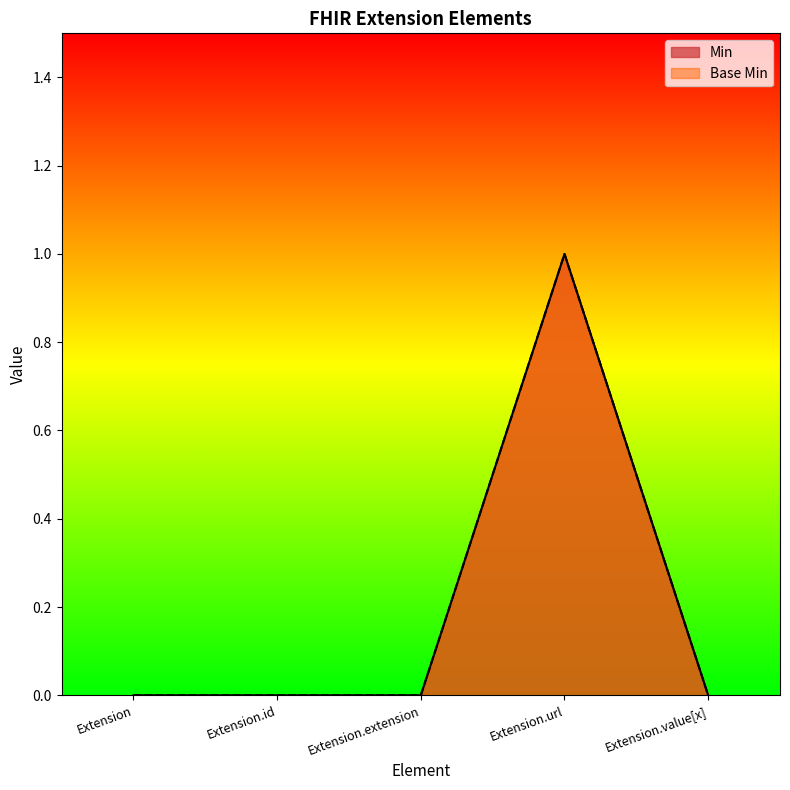

True or false: Min has a value of 0 at Extension.value[x].

True